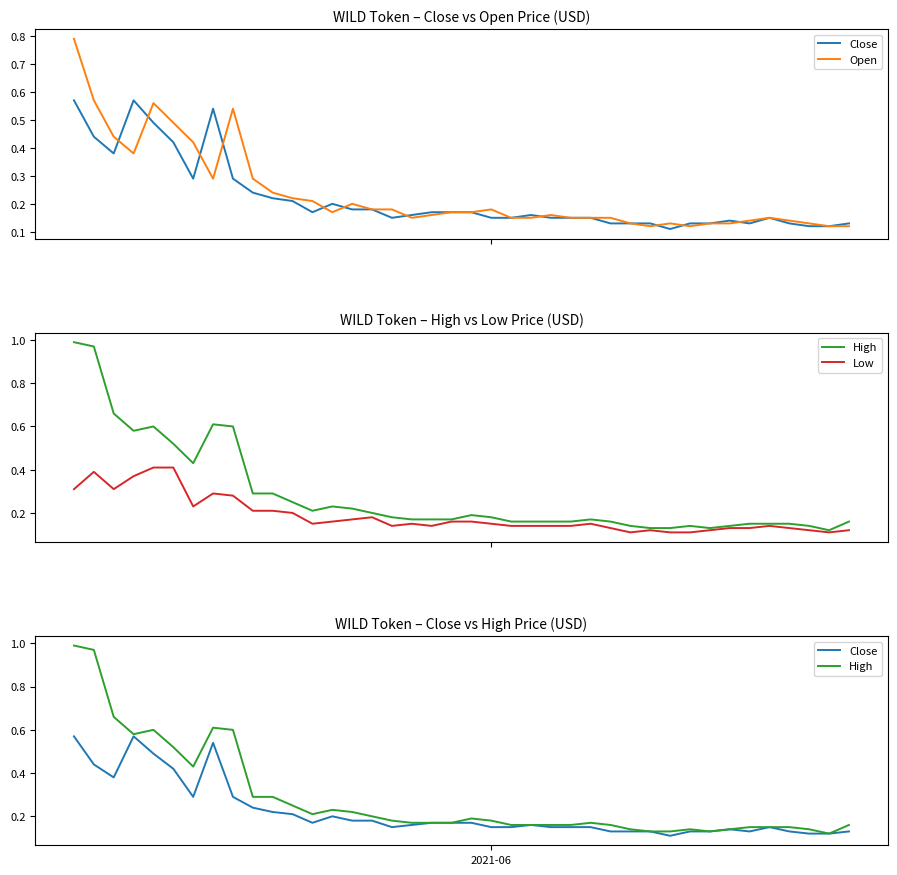

What is the difference between the maximum and minimum values in the Open series?

0.7